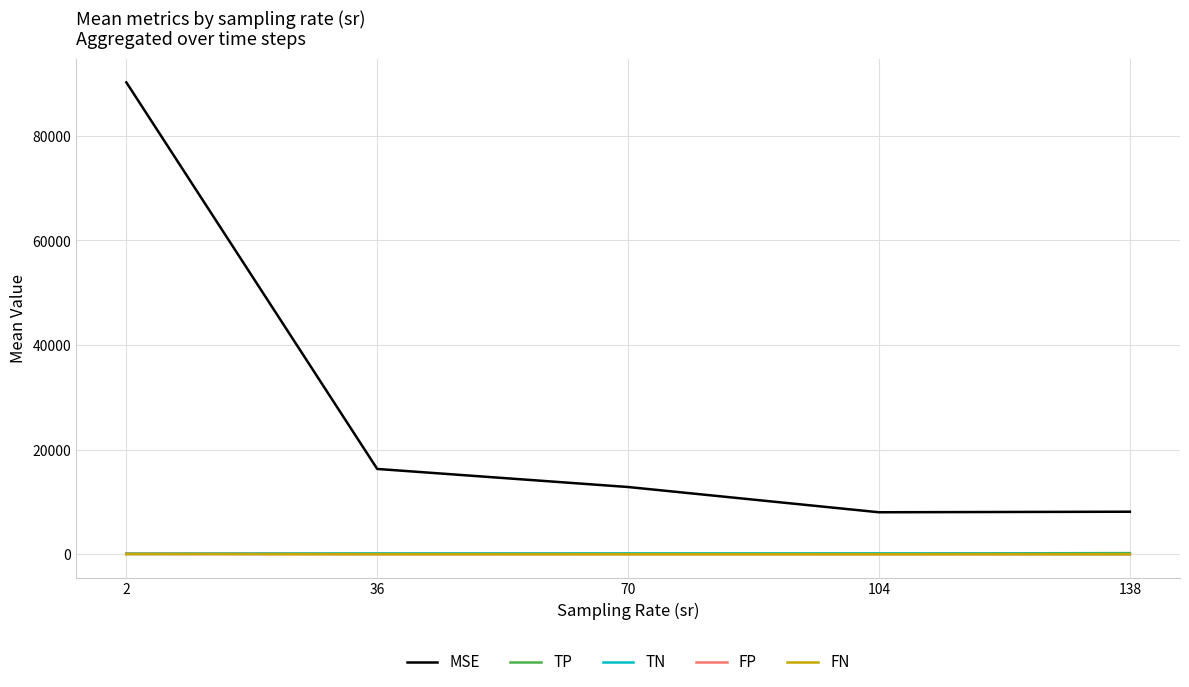

The value of MSE at 36 is 16324.5. True or false?

True